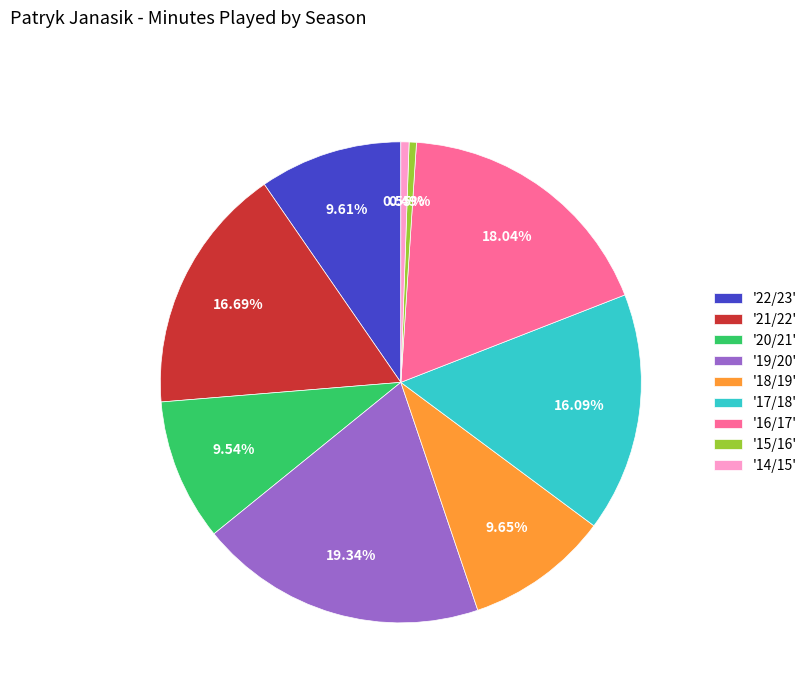

Does any single category account for the majority?

No